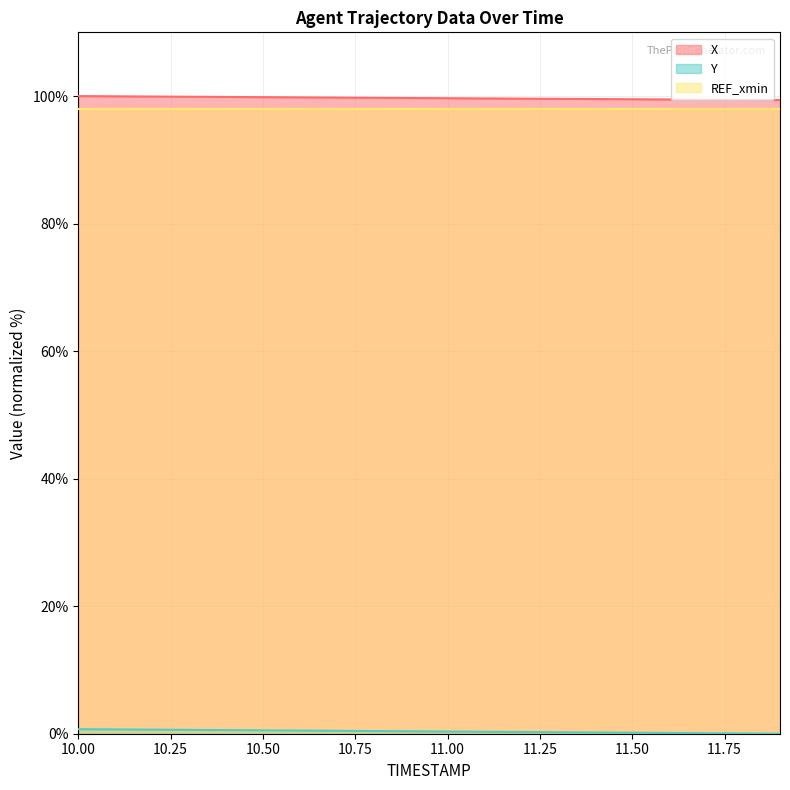

Which series has the largest total across all categories?

X